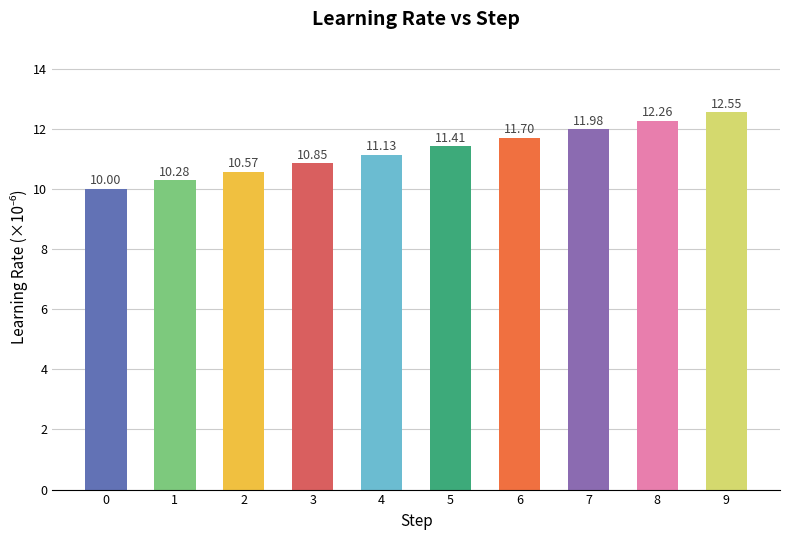

Between 9 and 2, which is larger?

9